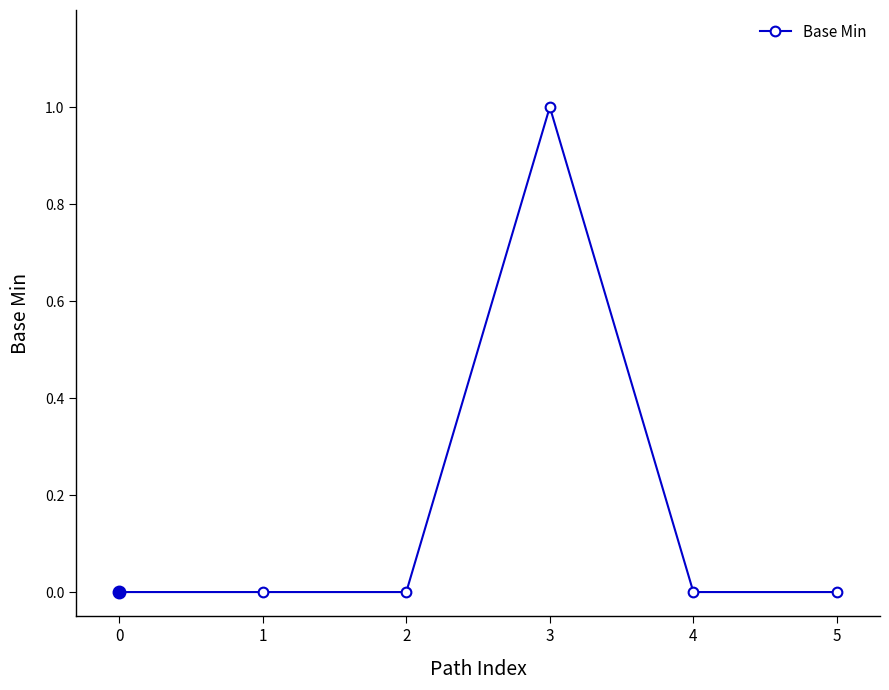

True or false: there are more than 2 points higher than both neighbors.

False